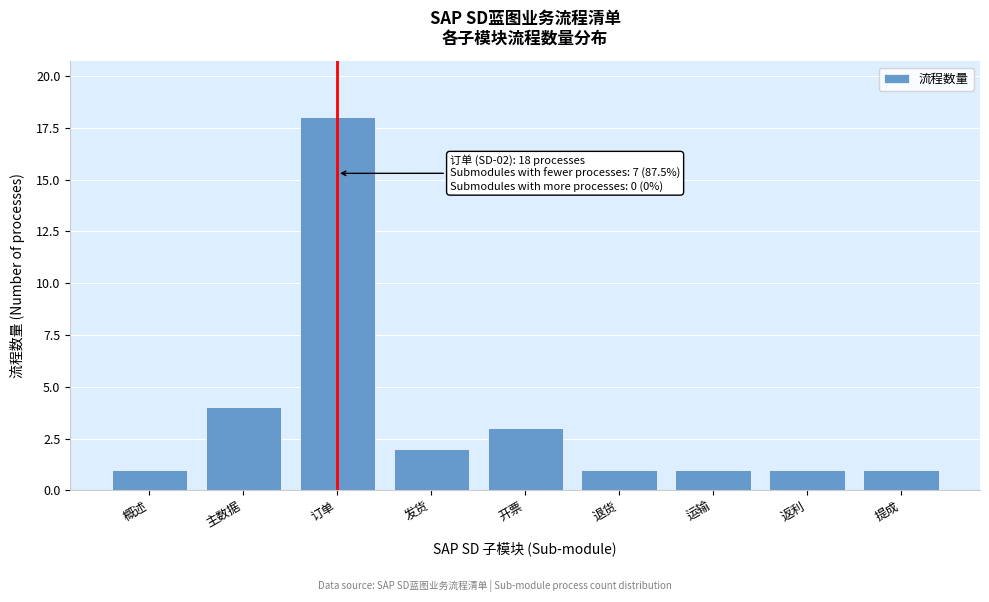

Reading left to right, transcribe all the data shown in this chart.

1	4	18	2	3	1	1	1	1